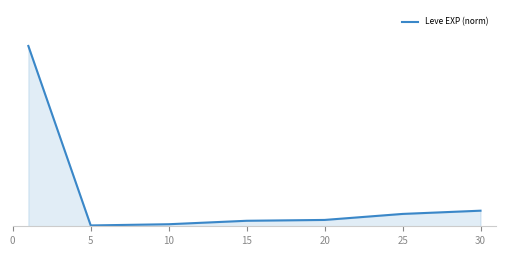

Is this an area chart (filled region under the line)?

Yes